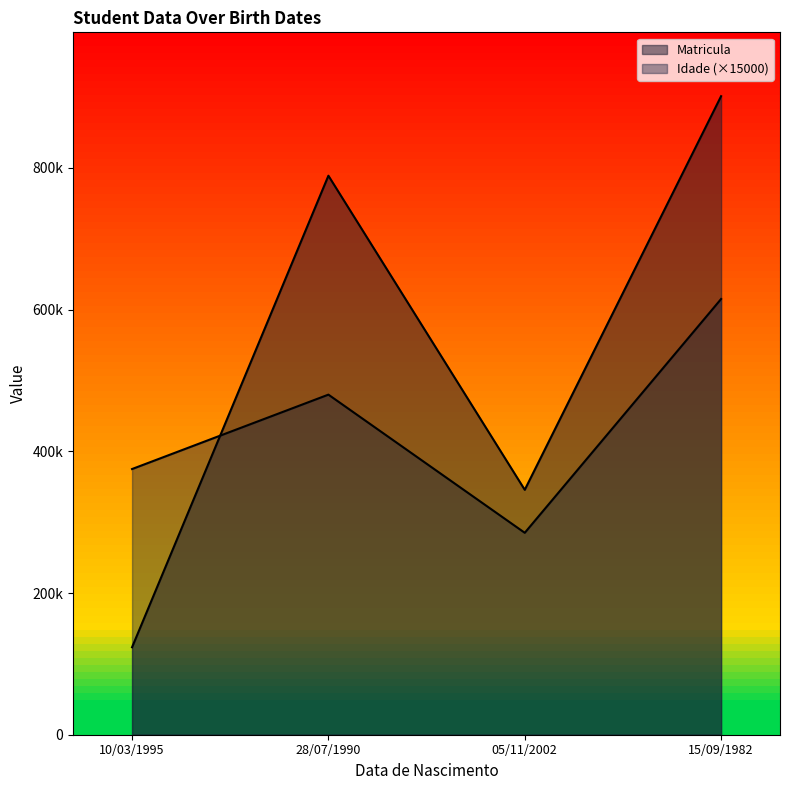

What value does the Idade series have at 28/07/1990?

480000